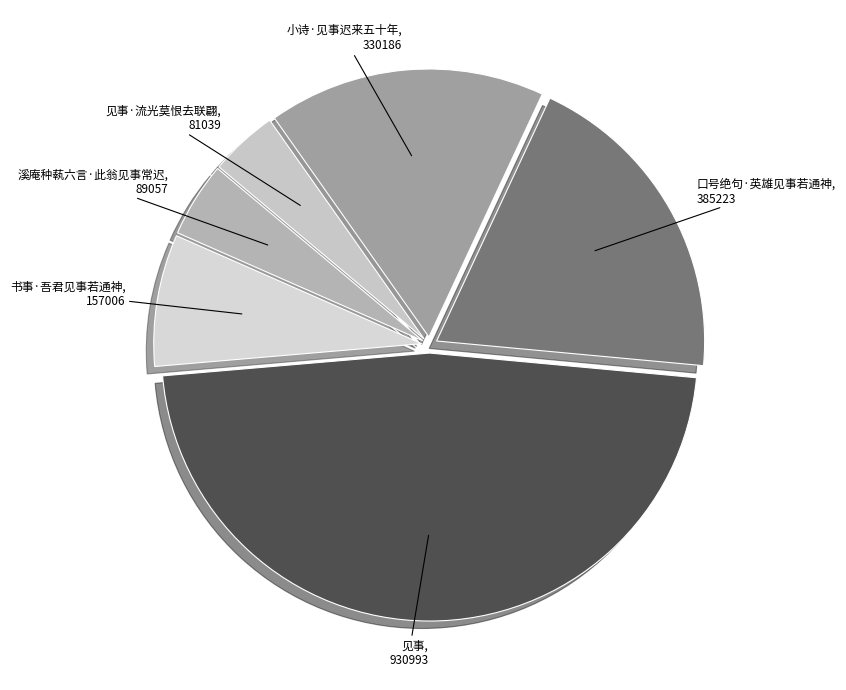

How many segments does this pie chart have?

6